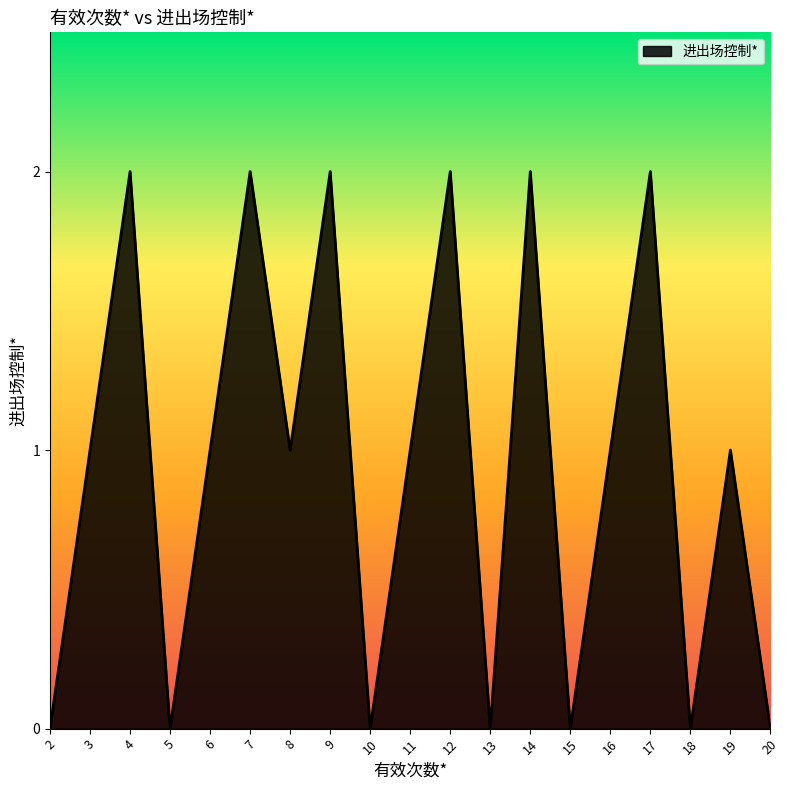

Between 10 and 16, which is larger?

16